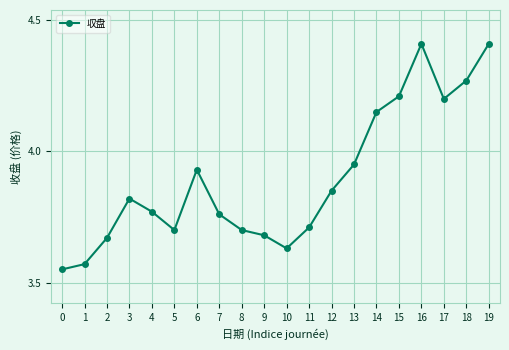

Approximately how many times larger is the value at 12 compared to 0?

1.1